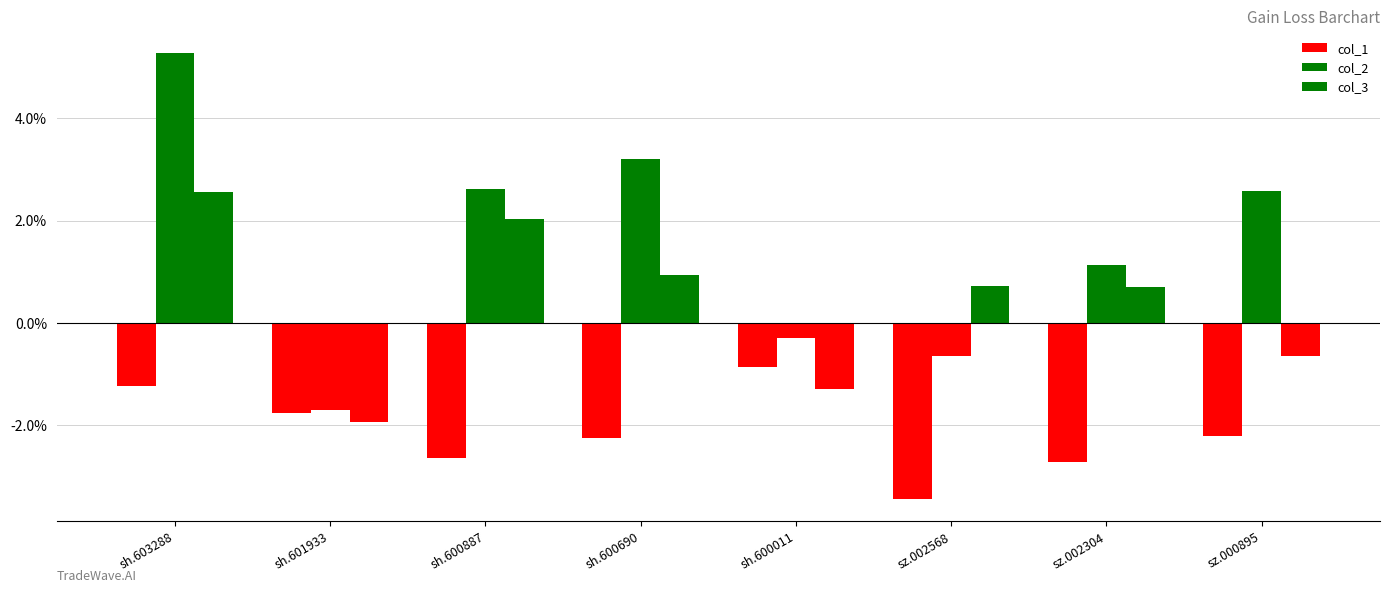

List the labels in order of col_1 value, smallest first.

sz.002568, sz.002304, sh.600887, sh.600690, sz.000895, sh.601933, sh.603288, sh.600011